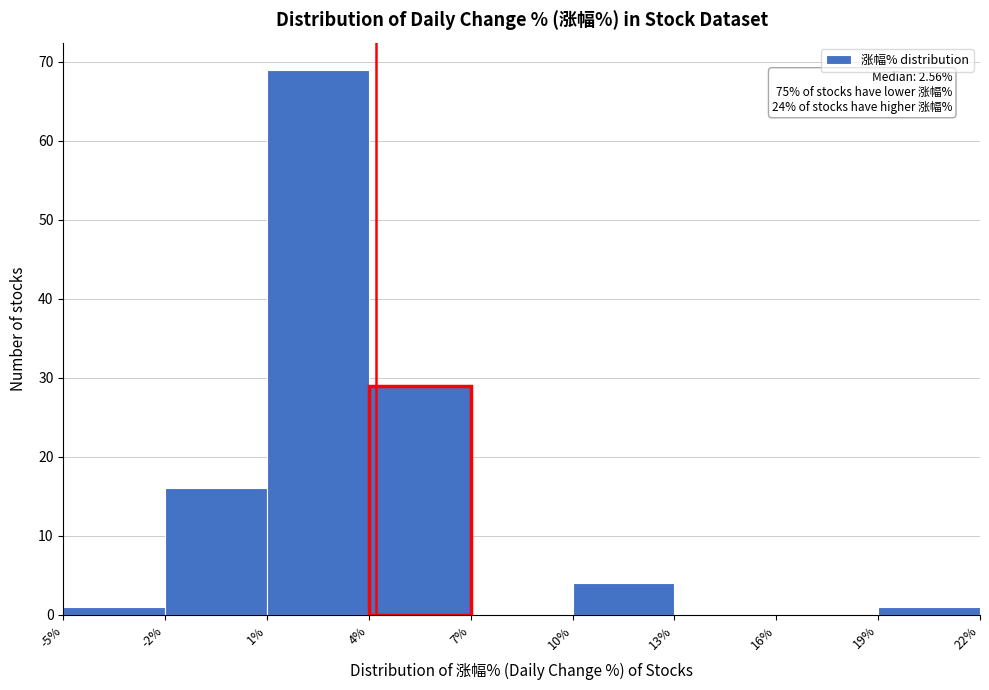

Which range on the x-axis has the tallest bar?

1% to 4%